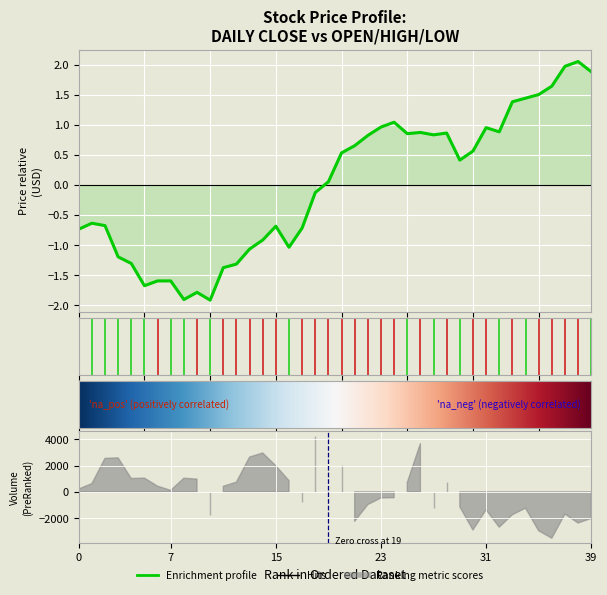

True or false: low and high intersect in this chart.

False